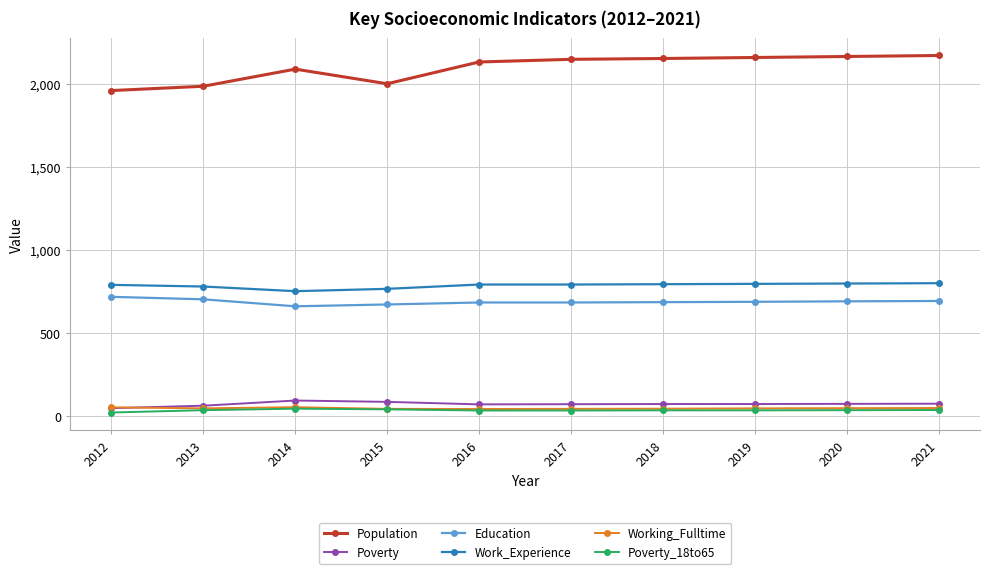

How many distinct data groups are displayed?

6